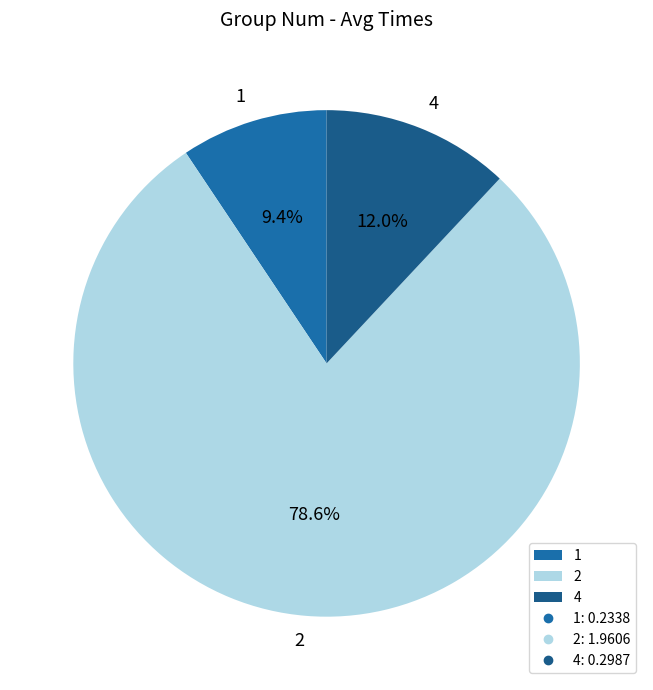

Is it true that 1 is 1% of the pie?

False